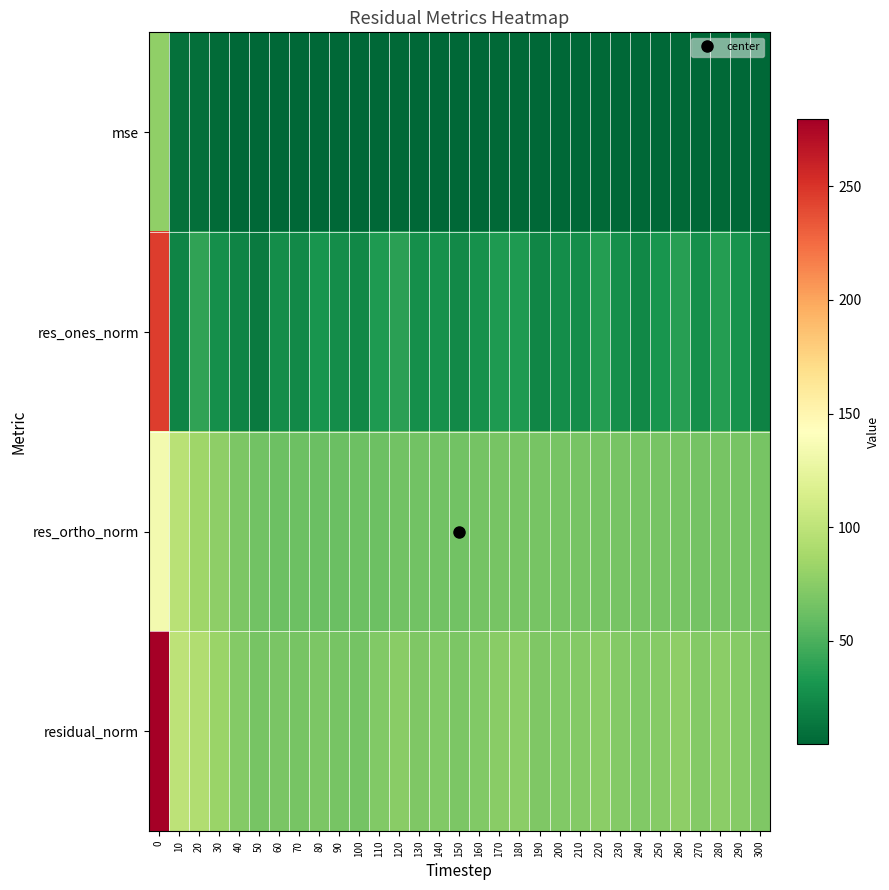

What is the minimum value shown in the chart?

4.4